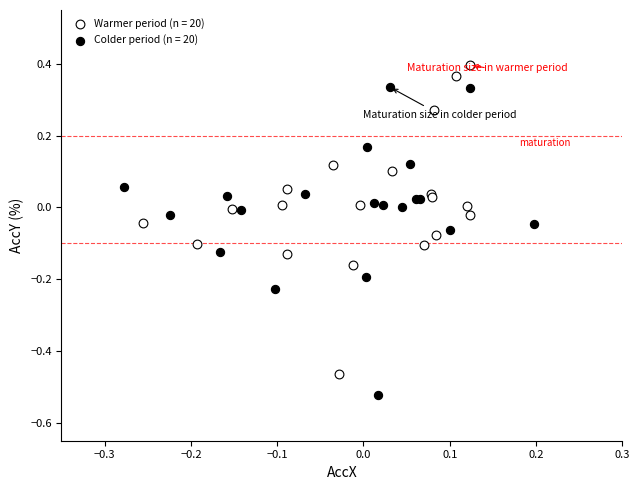

Which series contains the lowest Y value?

Colder period (n = 20)